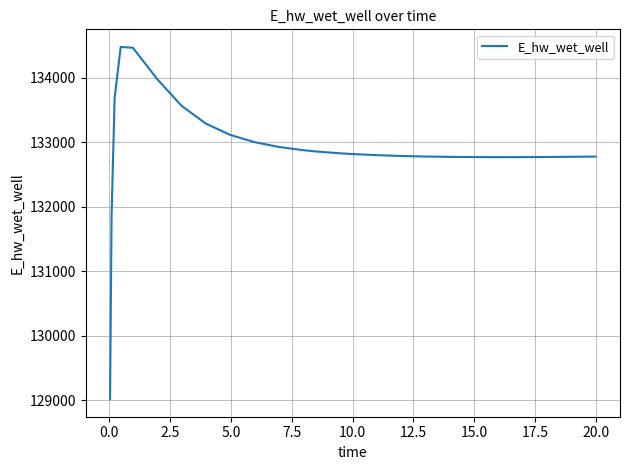

What is the difference between the maximum and minimum values?

5465.5